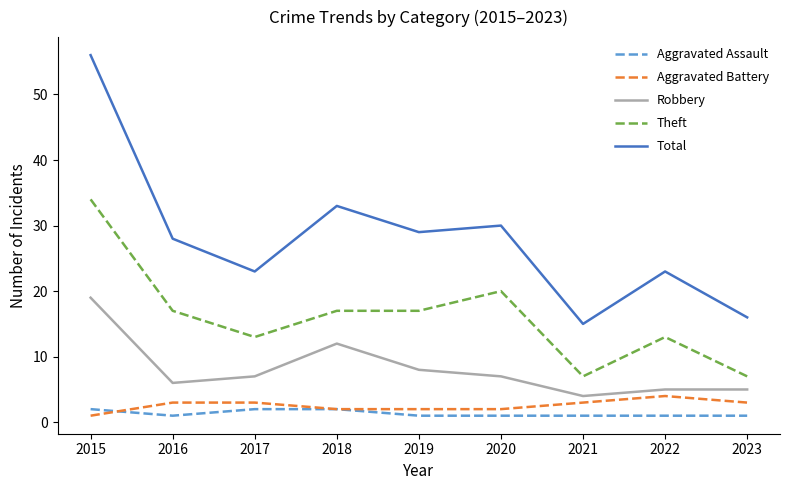

Reading left to right, what are all the values shown in this chart?

Aggravated Assault: 2015=2	2016=1	2017=2	2018=2	2019=1	2020=1	2021=1	2022=1	2023=1
Aggravated Battery: 2015=1	2016=3	2017=3	2018=2	2019=2	2020=2	2021=3	2022=4	2023=3
Robbery: 2015=19	2016=6	2017=7	2018=12	2019=8	2020=7	2021=4	2022=5	2023=5
Theft: 2015=34	2016=17	2017=13	2018=17	2019=17	2020=20	2021=7	2022=13	2023=7
Total: 2015=56	2016=28	2017=23	2018=33	2019=29	2020=30	2021=15	2022=23	2023=16